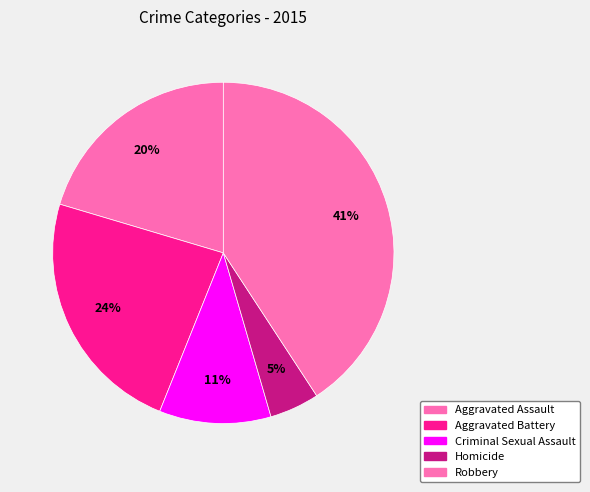

Is there a majority slice in this chart?

No